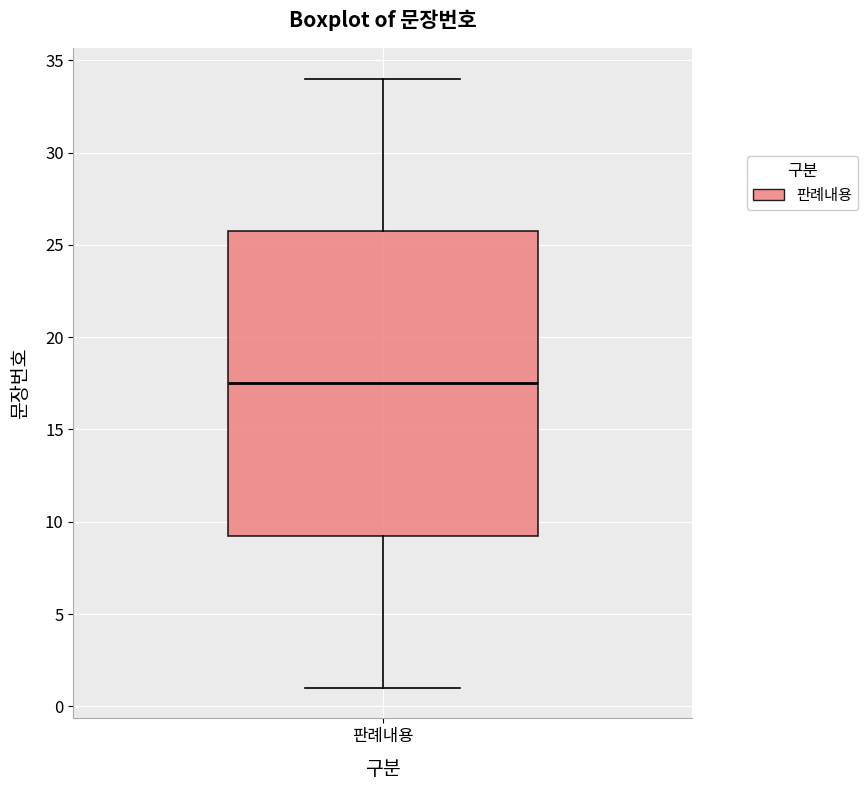

Read this box plot against the y-axis: the position of the median line, the range covered by the box, and the ends of both whiskers. The values are not printed on the chart, so give them approximately, as read against the axis.

median 17.5, box 9.5 to 26.0, whiskers 1.0 to 34.0